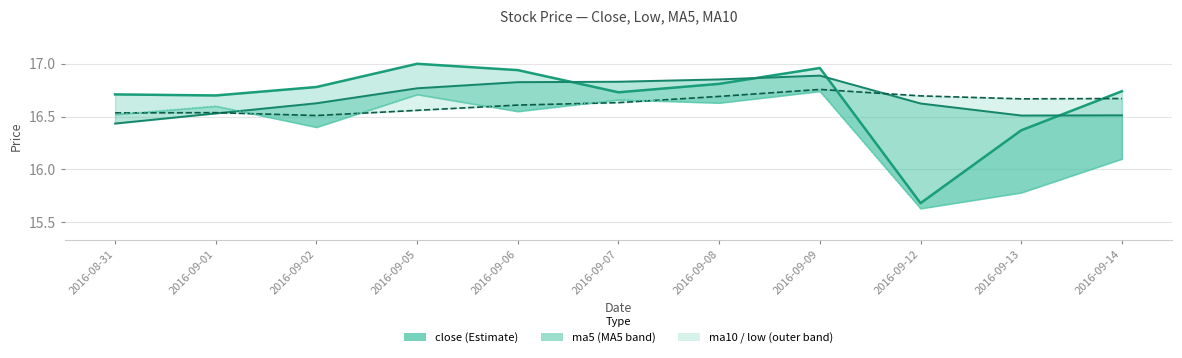

Which label corresponds to the smallest value in the chart?

2016-09-12